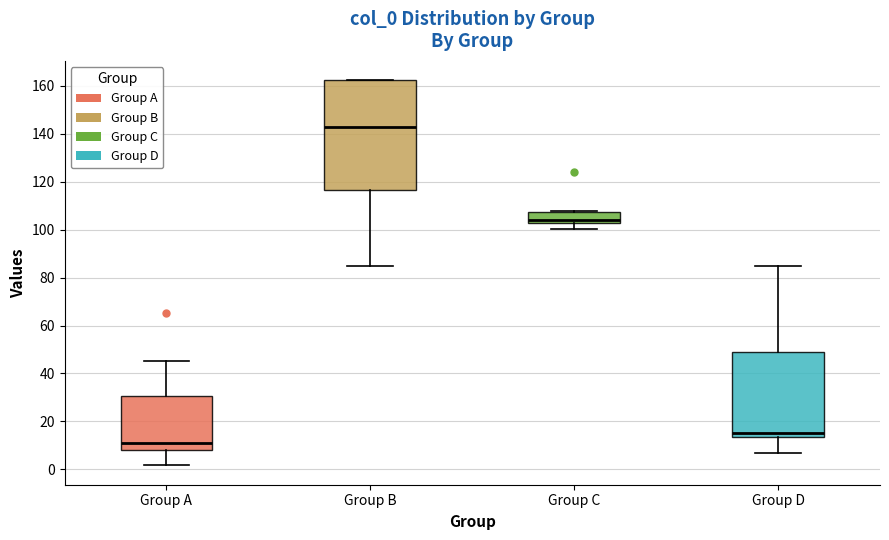

Reading left to right, read every box against the y-axis: the position of its median line, the range the box covers, and the ends of its whiskers. The values are not printed on the chart, so give them approximately, as read against the axis.

Group A: median 10, box 8 to 30, whiskers 2 to 46
Group B: median 142, box 116 to 162, whiskers 86 to 162
Group C: median 104, box 102 to 108, whiskers 100 to 108
Group D: median 16, box 14 to 48, whiskers 6 to 86